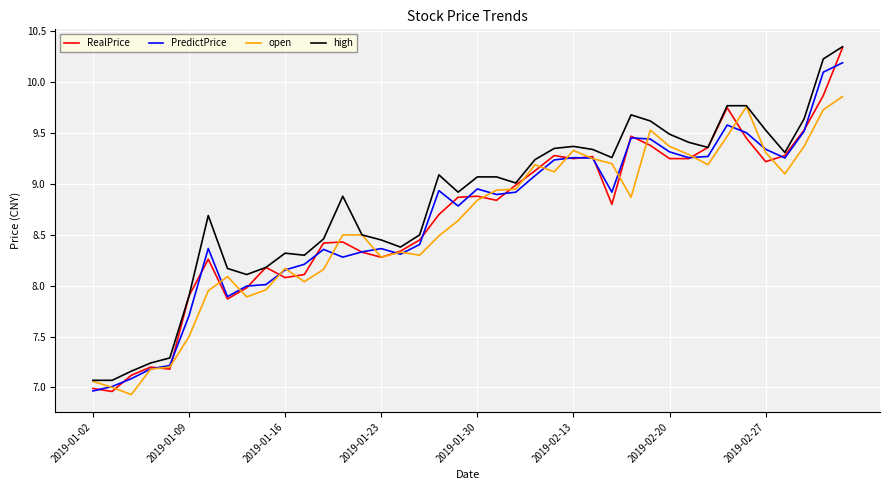

Which series has the largest total across all categories?

high